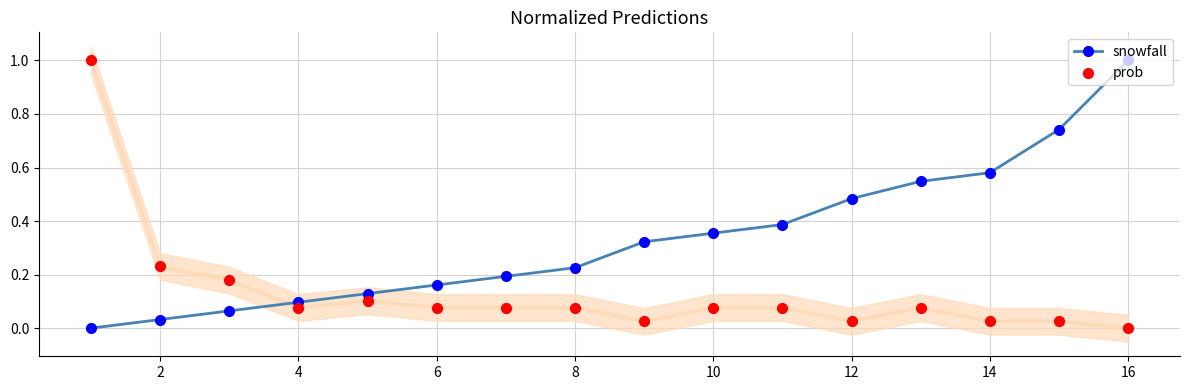

Which series has the widest spread of Y values?

snowfall